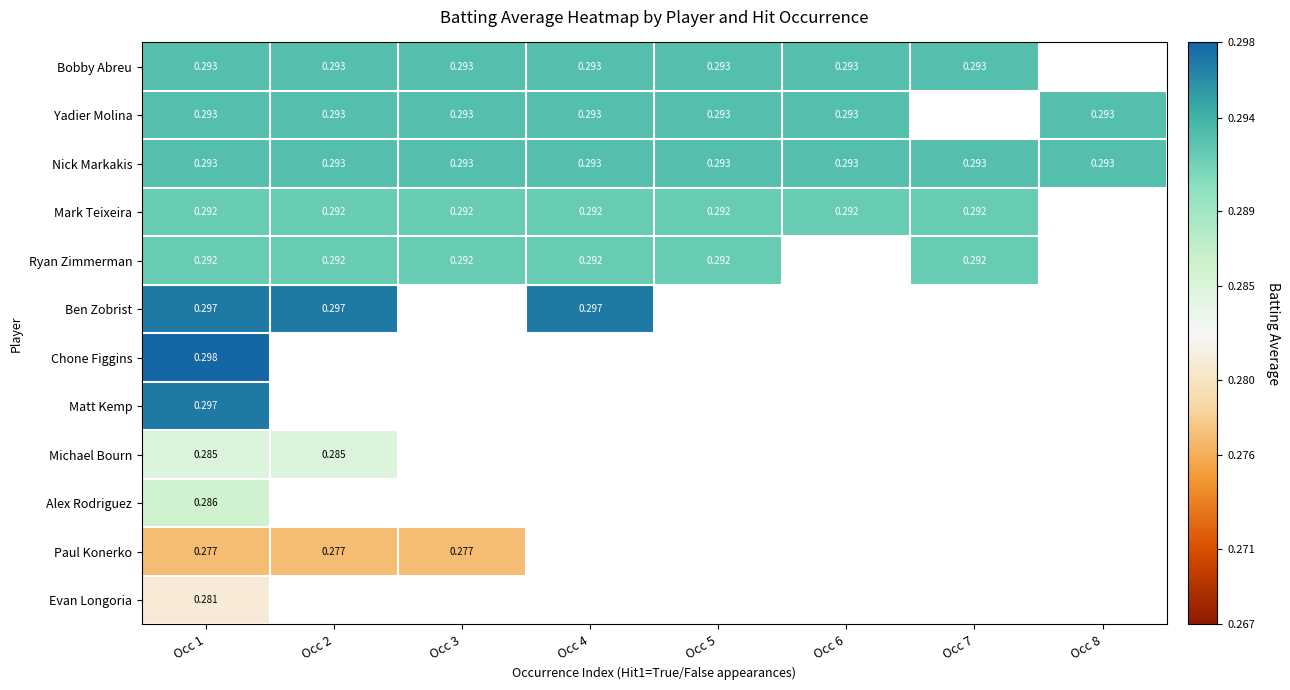

Is the value of Yadier Molina at Occ 2 greater than the value of Evan Longoria at Occ 1?

Yes